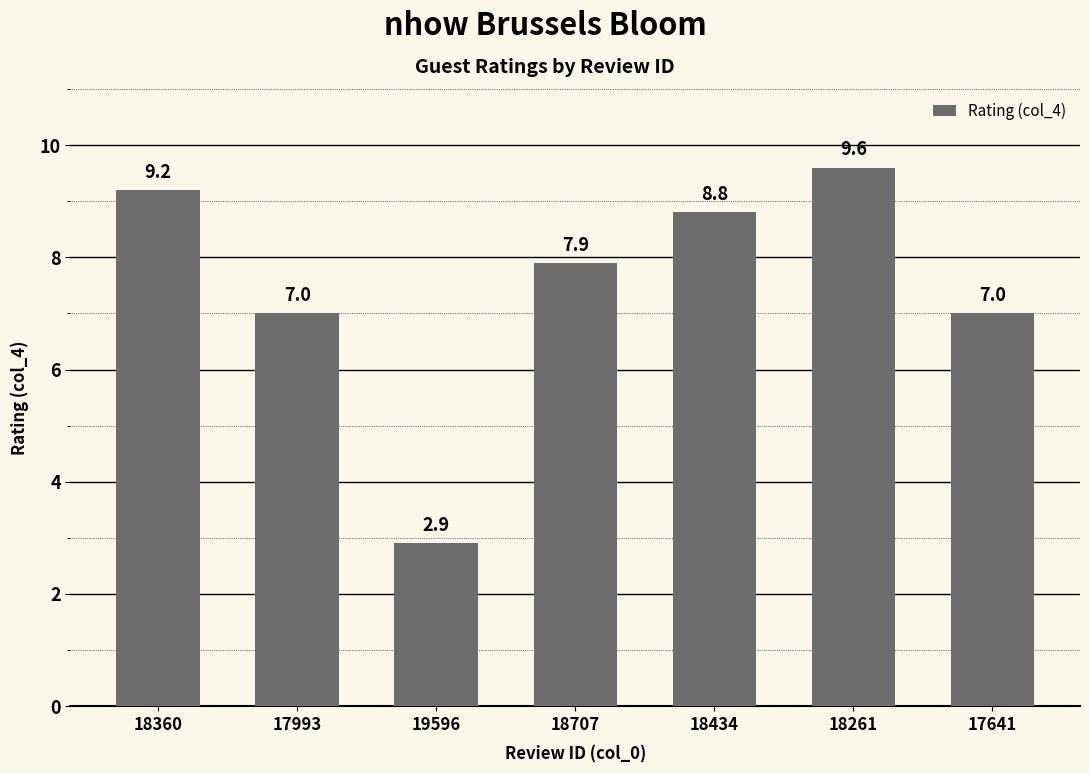

Reading left to right, transcribe all the data shown in this chart.

18360=9.2	17993=7.0	19596=2.9	18707=7.9	18434=8.8	18261=9.6	17641=7.0